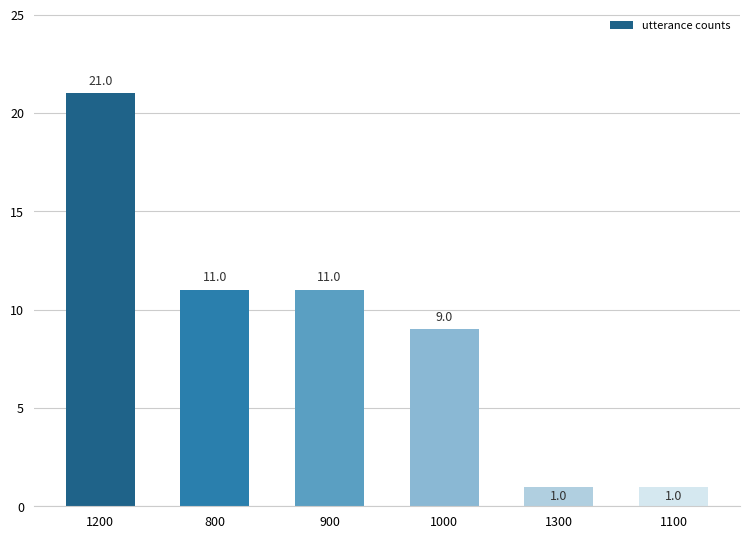

What is the change in value from 900 to 1000?

-2